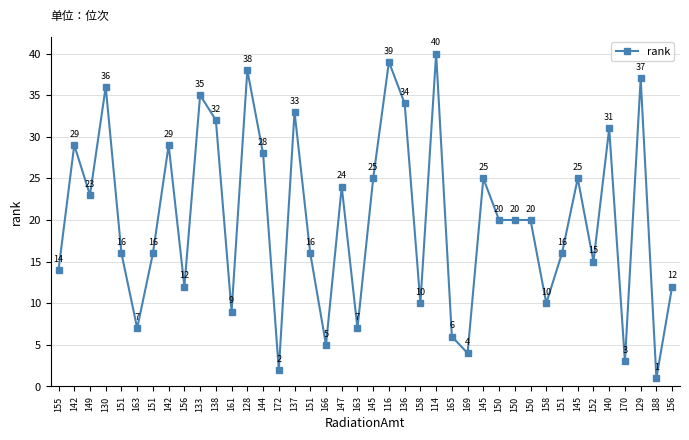

Does the chart display data point markers on the line(s)?

Yes